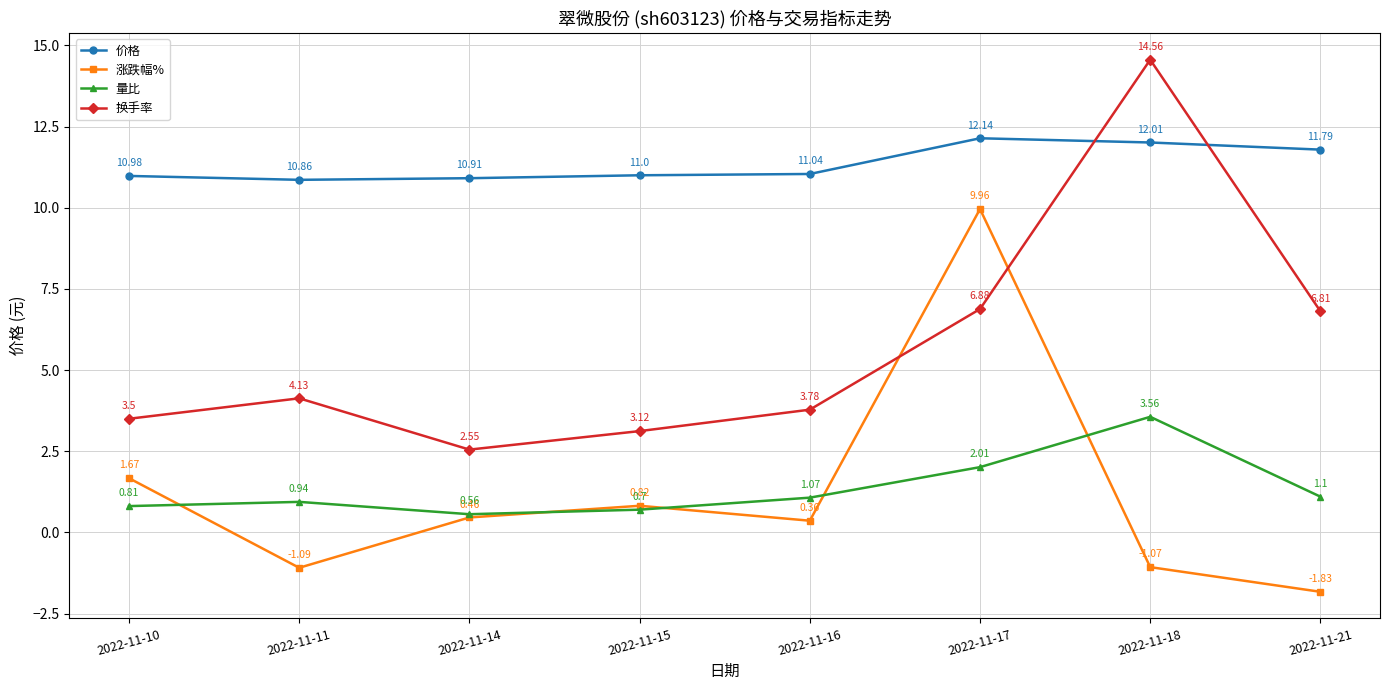

Is the value of 价格 at 2022-11-21 greater than the value of 量比 at 2022-11-17?

Yes